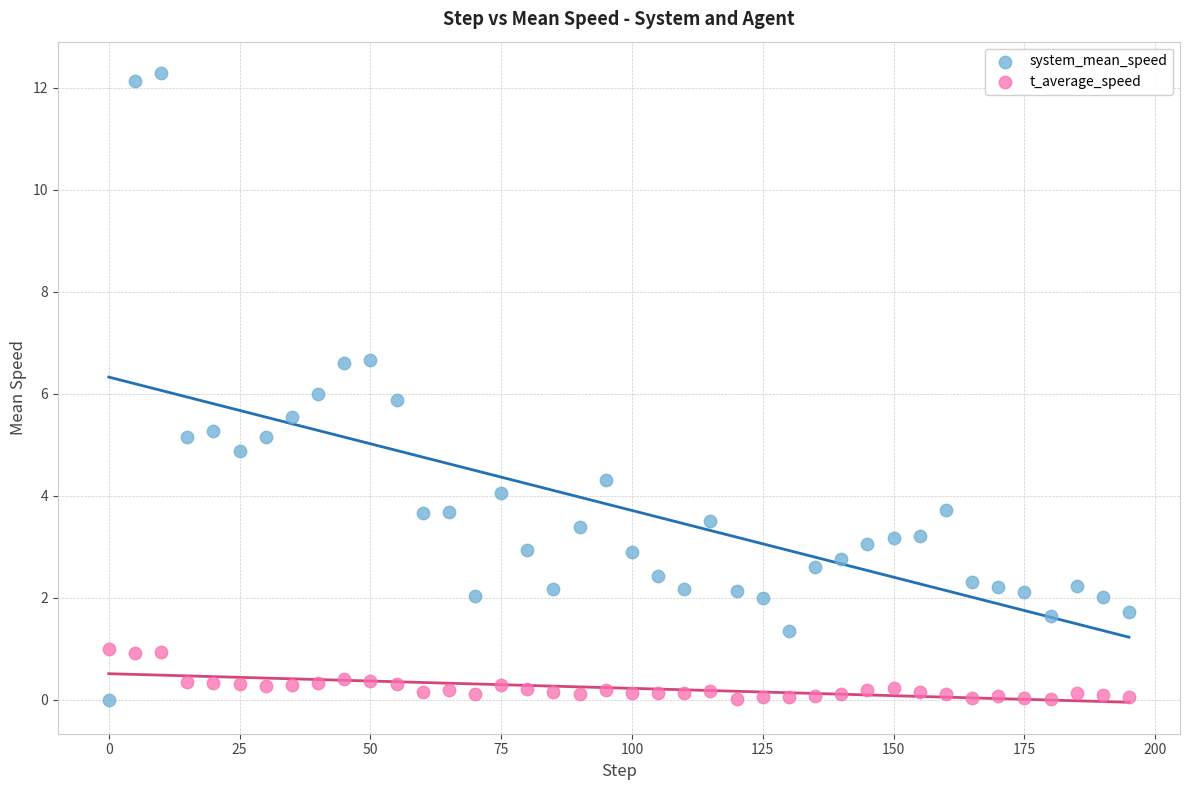

Across all data points, what is the range of X values (max minus min)?

195.0